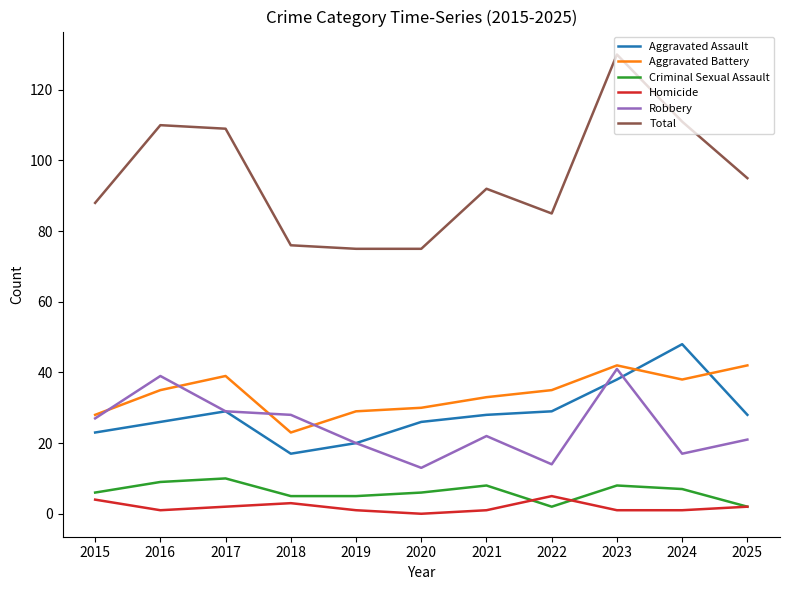

What is the spread (max minus min) of values at 2025?

93